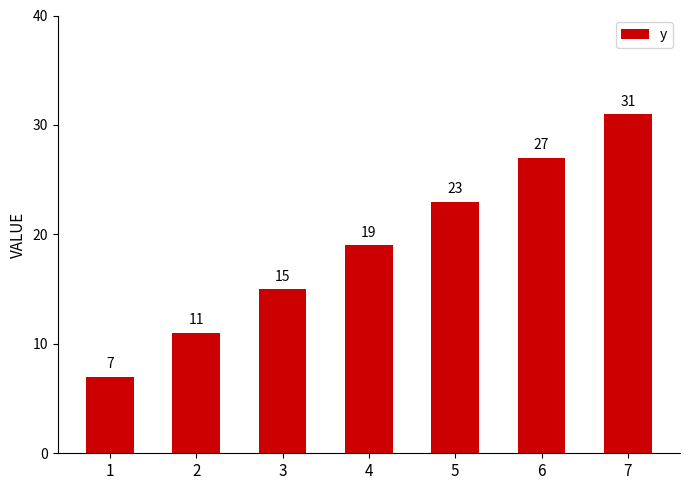

How many data points are less than 19?

3